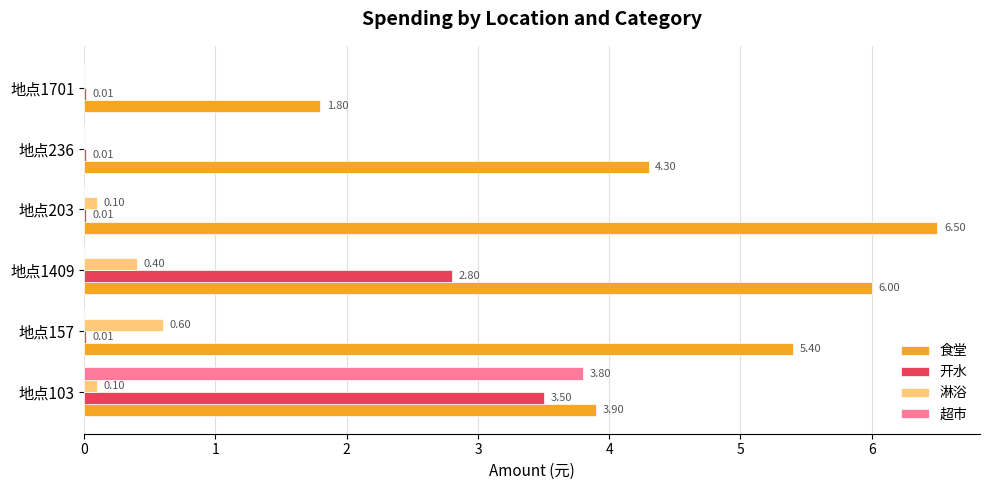

Is the value of 开水 at 地点236 greater than the value of 淋浴 at 地点1409?

No